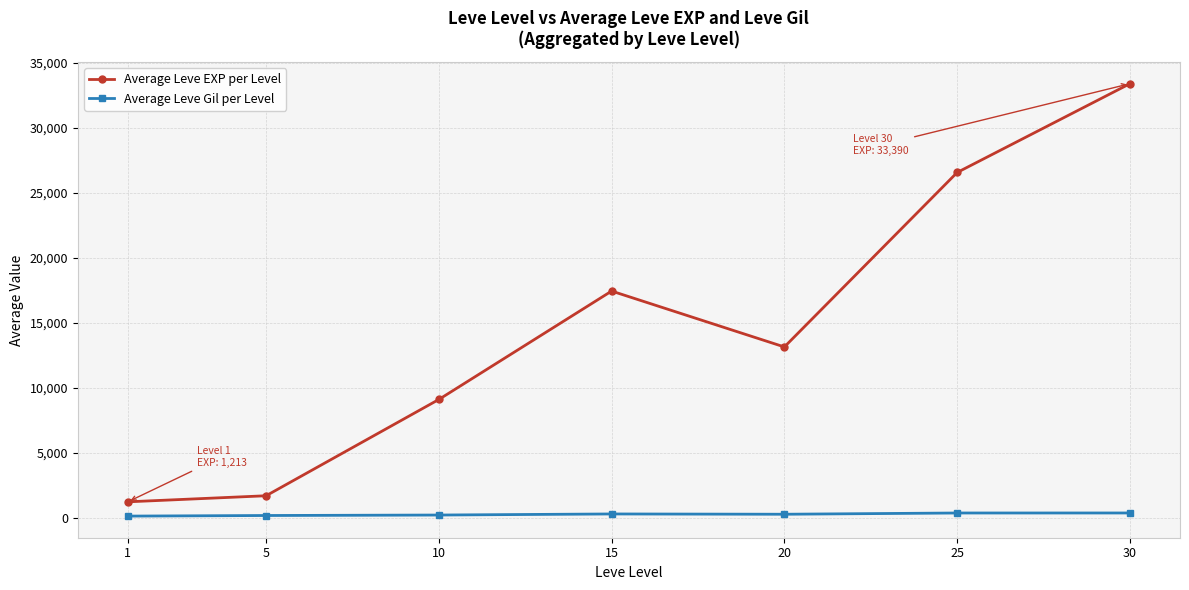

What is the value of the Average Leve Gil per Level point at the 4th from the left?

279